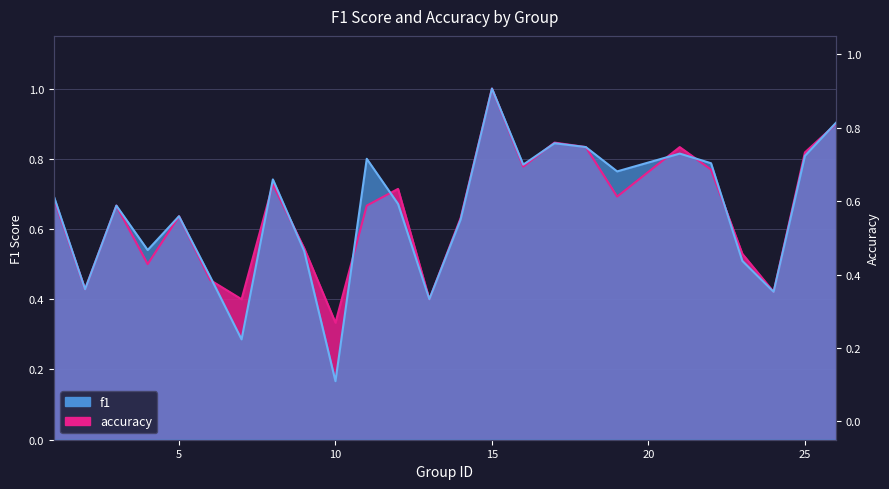

How many f1 values are between 0 and 1?

25